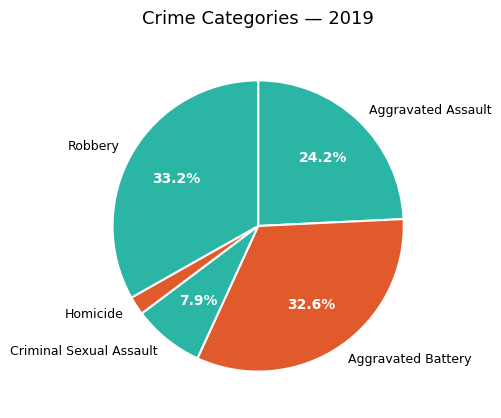

The Aggravated Assault slice represents 24% of the pie. True or false?

True